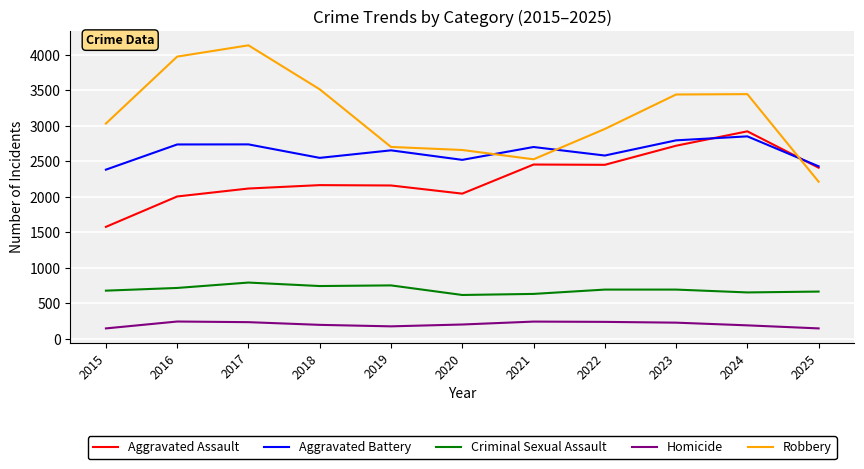

True or false: Aggravated Assault and Homicide cross at least once.

False